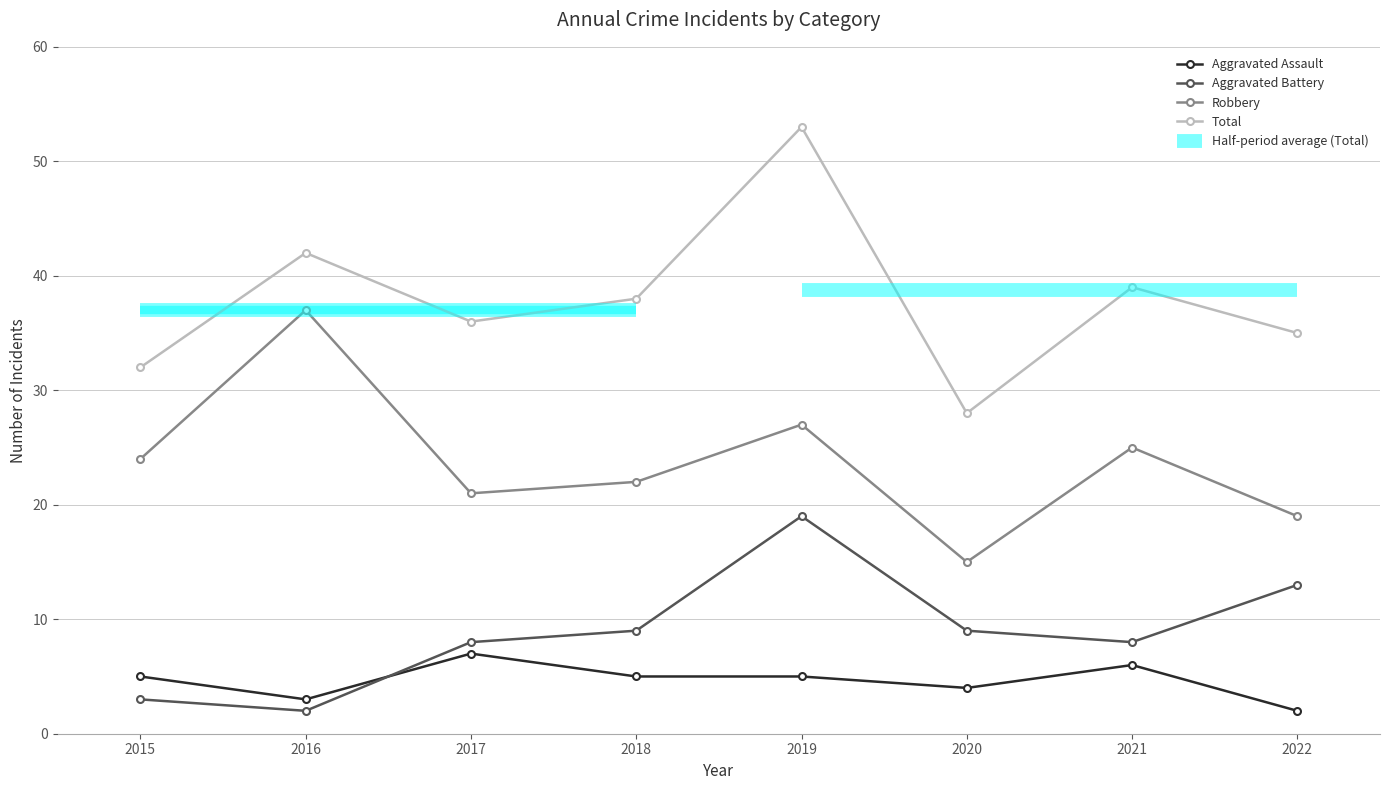

Which series has the widest spread of values?

Total